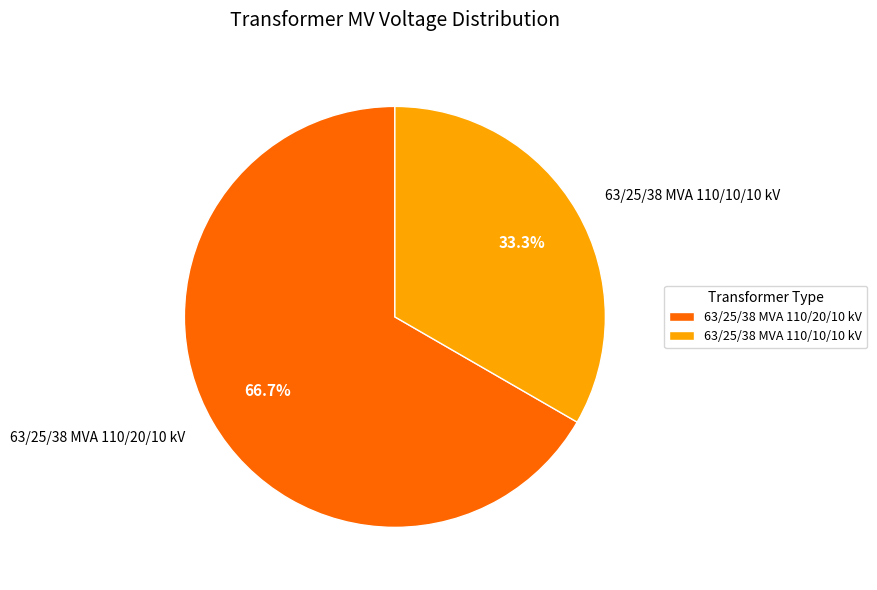

To the nearest percent, what portion does 63/25/38 MVA 110/10/10 kV represent?

33%